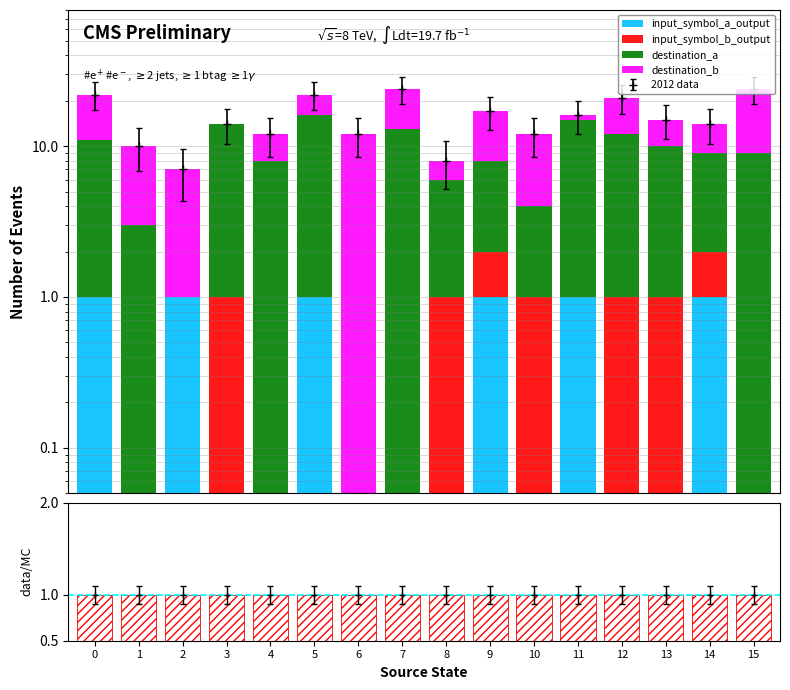

Is it true that input_symbol_a_output equals 1 at 14?

True